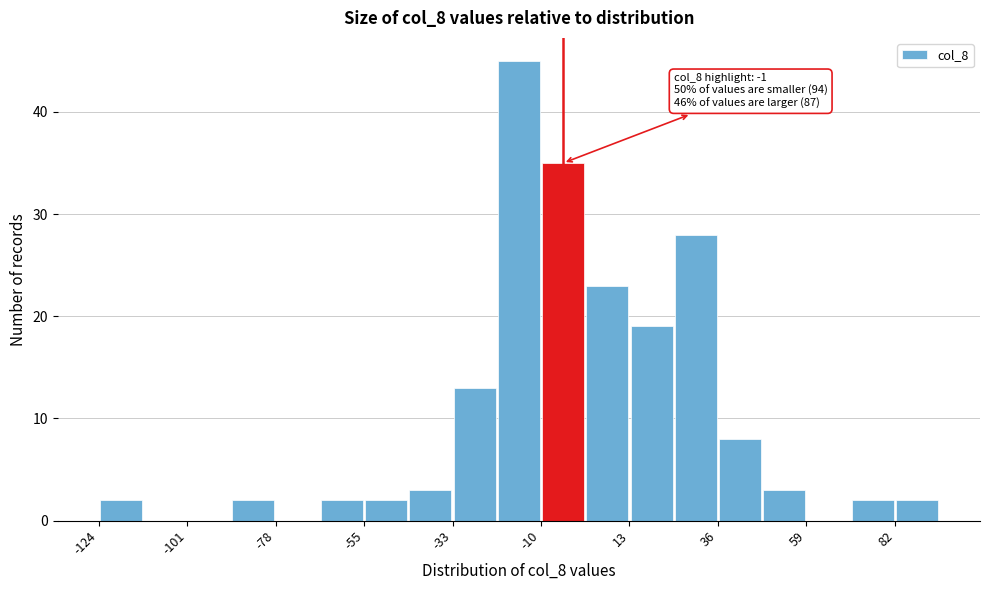

Around what value on the x-axis is the tallest bar? Give the approximate position of its centre, as read against the axis.

-15